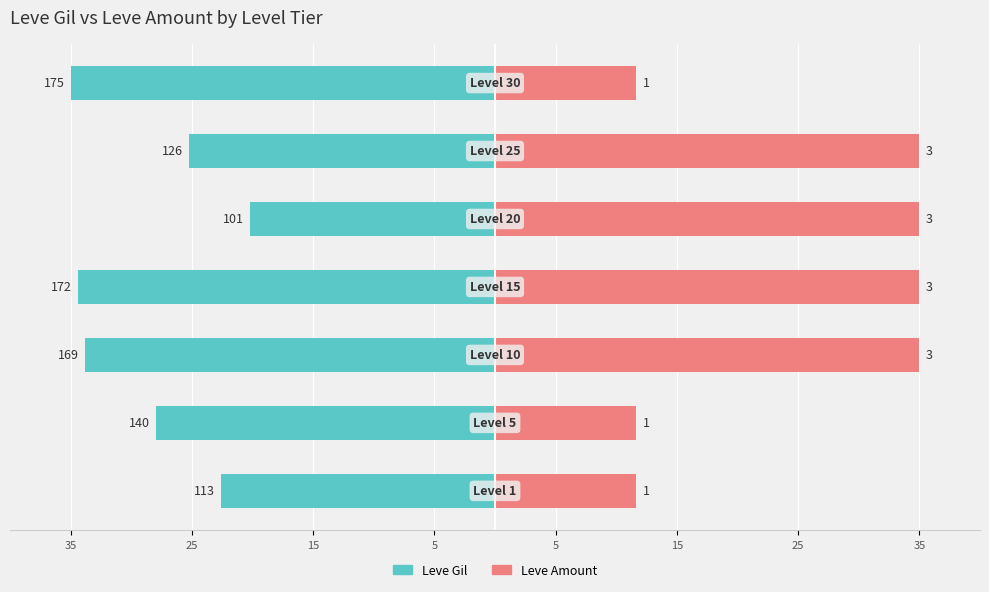

How many categories are shown in the chart?

7